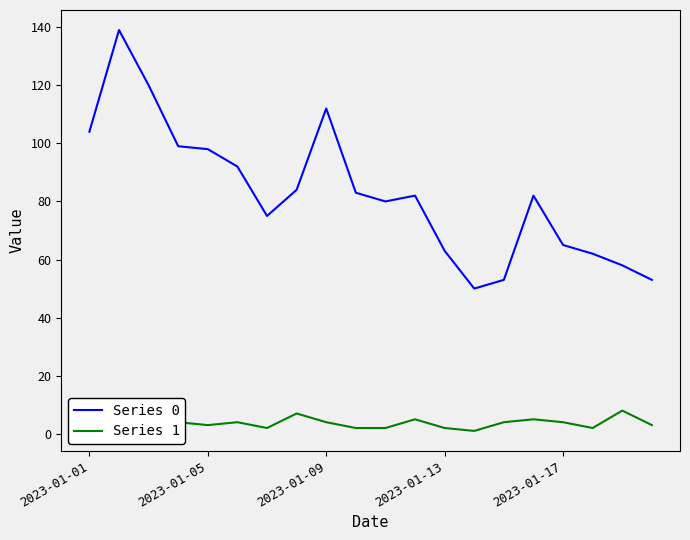

How many values in the Series 0 series exceed 82?

9